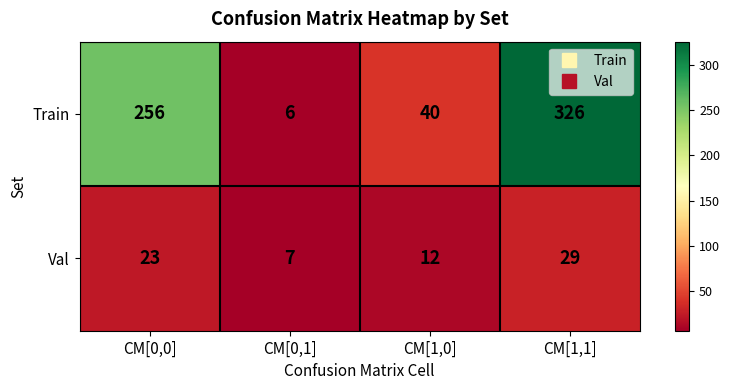

Is it true that Train equals 256 at CM[0,0]?

True